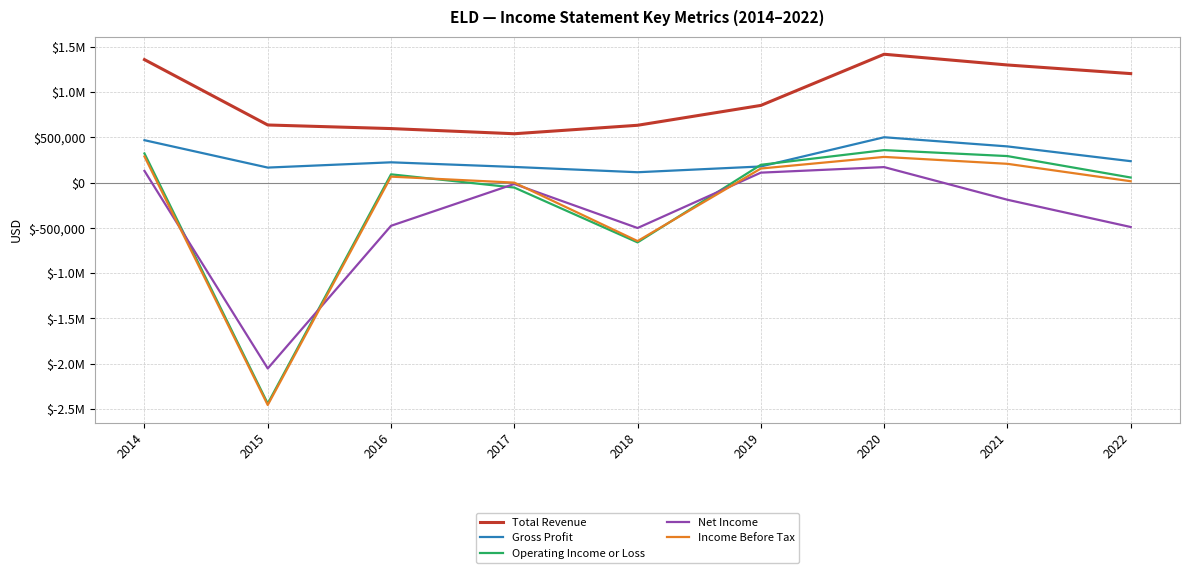

What is the value of the Gross Profit point at the 5th from the left?

115900